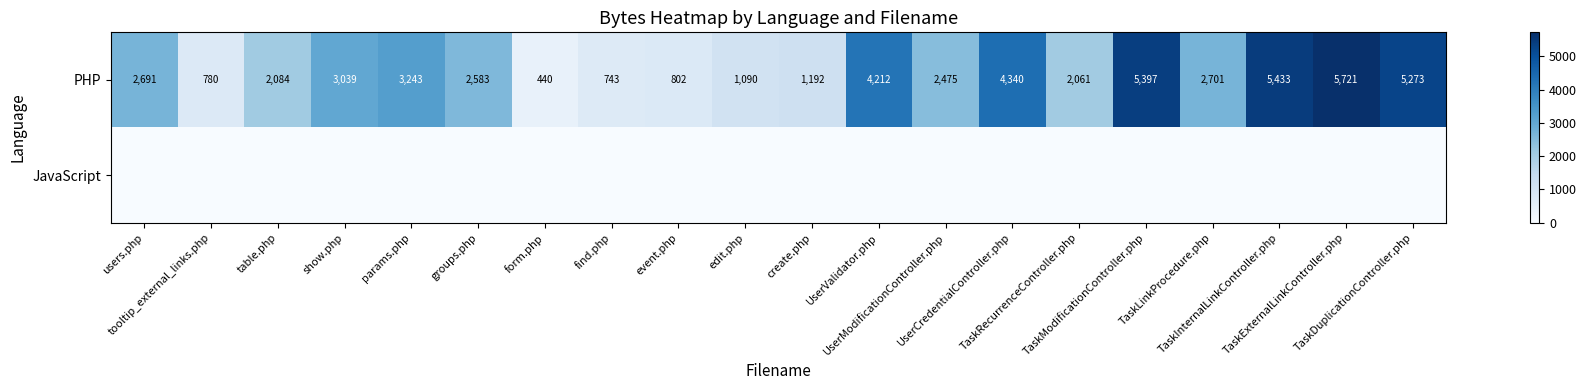

Which series has the widest spread of values?

PHP